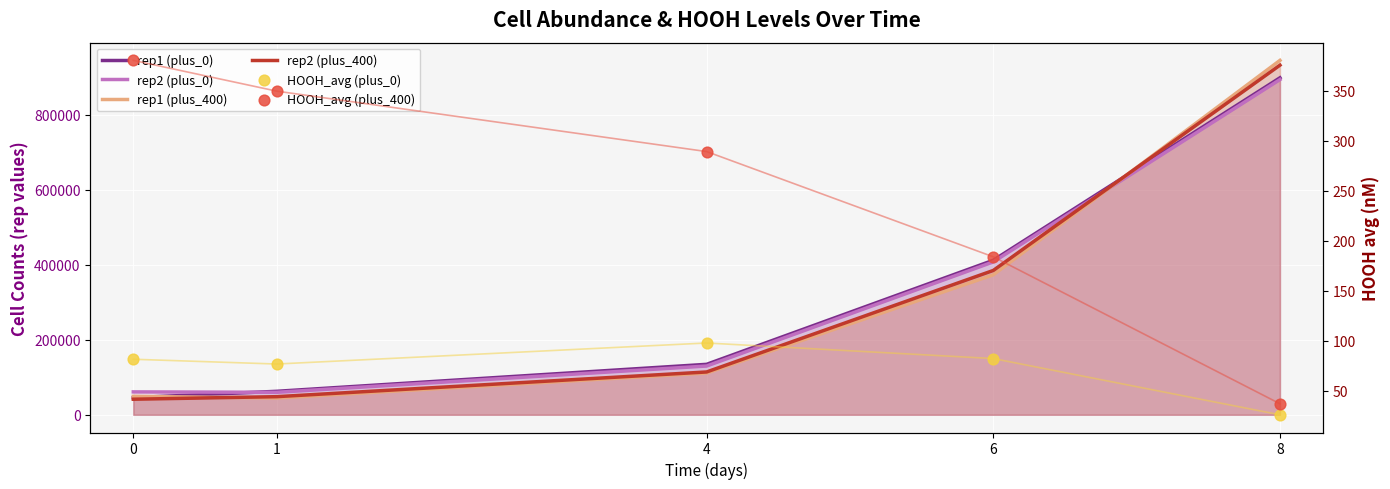

Which series reaches the minimum Y coordinate?

HOOH_avg (plus_0)